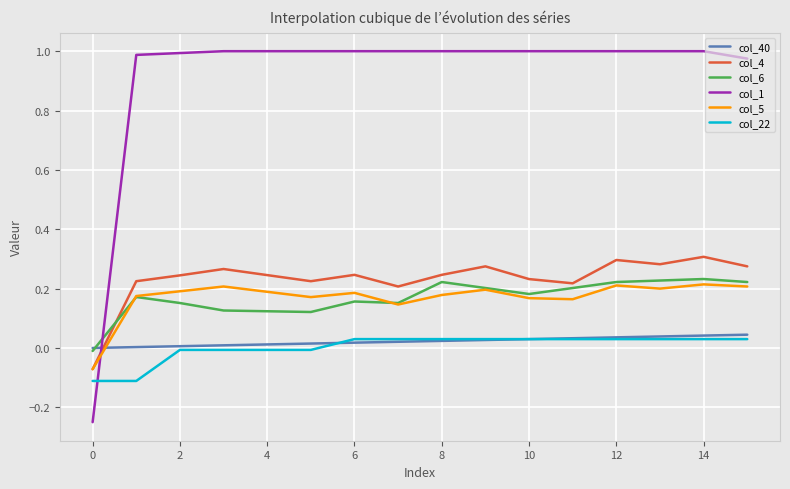

Which series has the largest total across all categories?

col_1